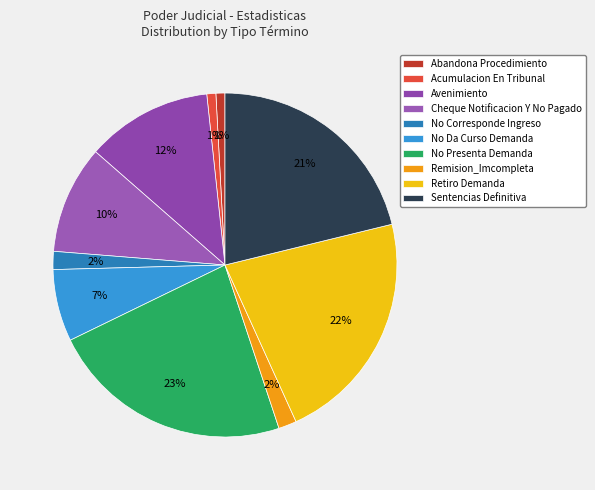

Do Acumulacion En Tribunal and No Corresponde Ingreso together represent more than half of the pie?

No